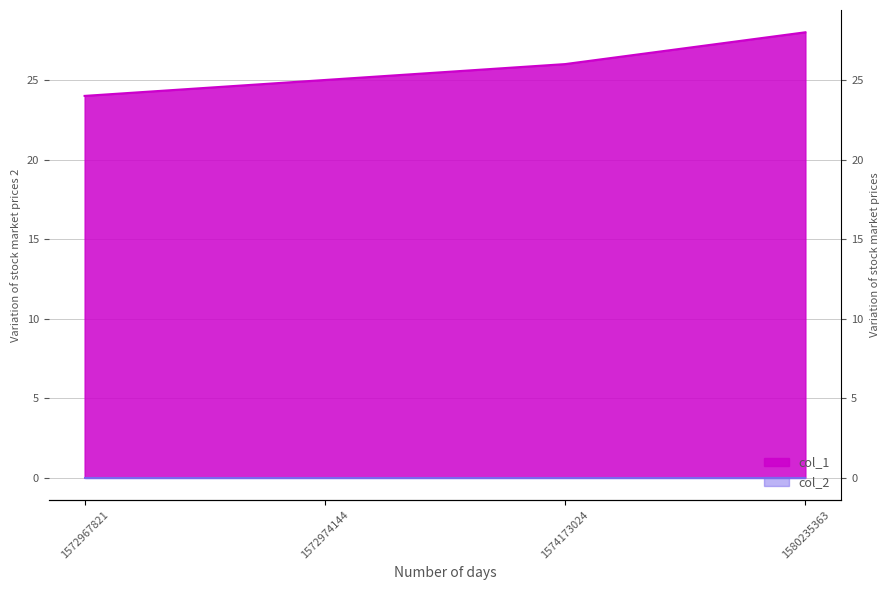

At which category does the chart reach its minimum across all series?

1572967821